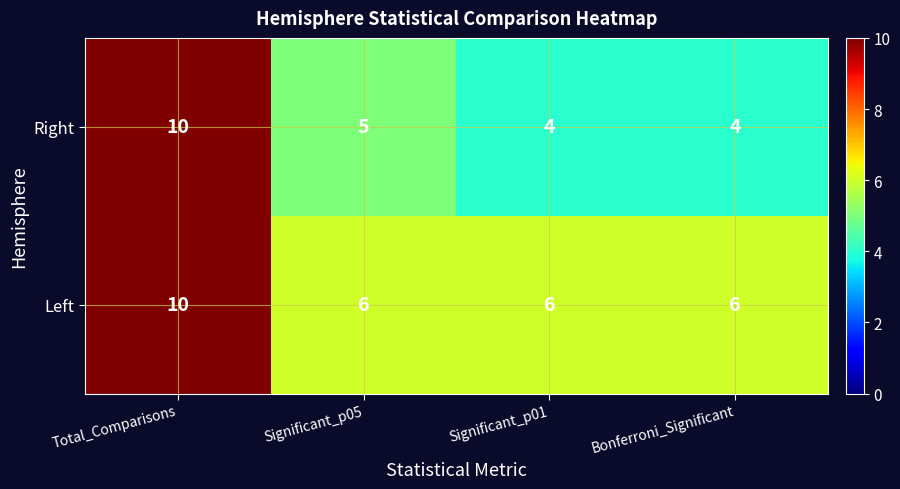

What is the difference between the Left values at Total_Comparisons and Significant_p01?

4